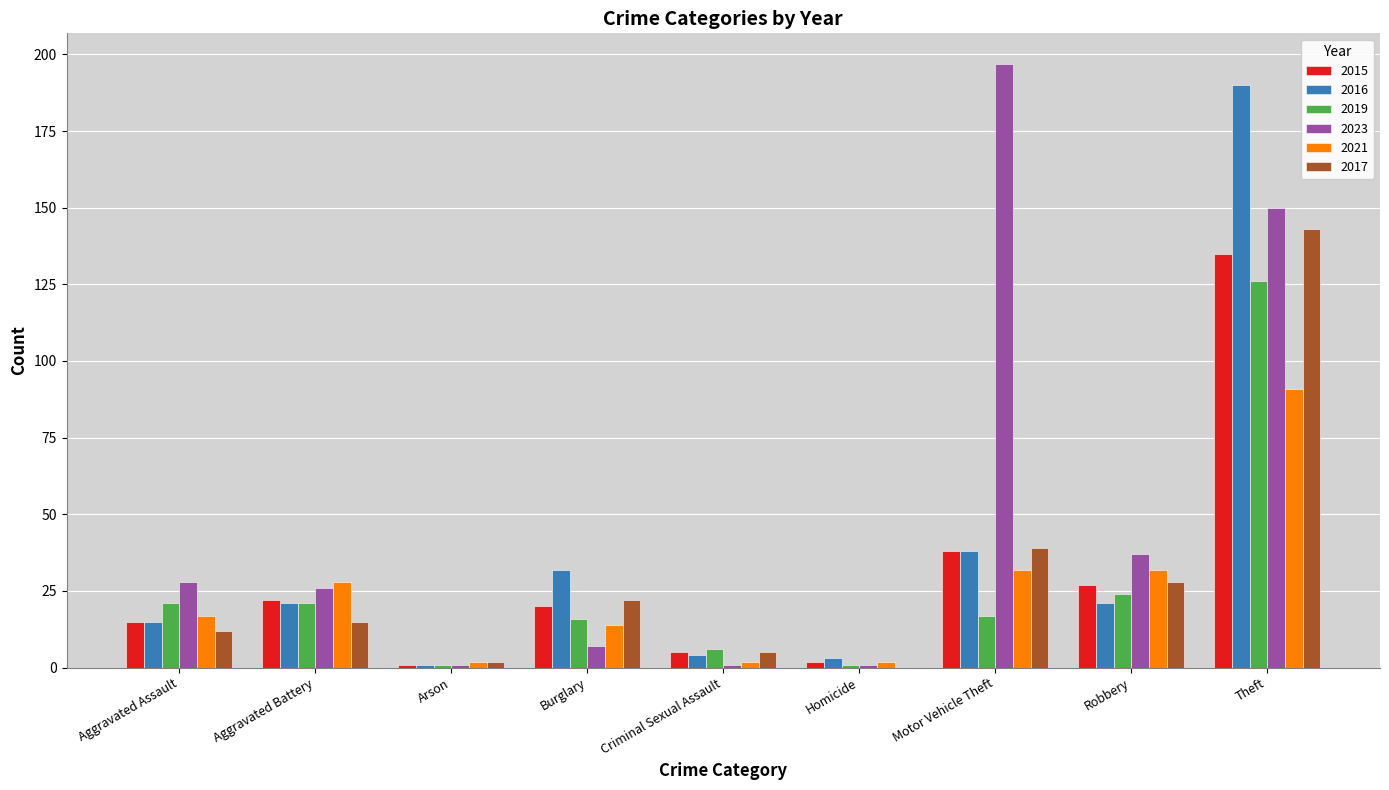

What is the sum of all 2017 values?

266